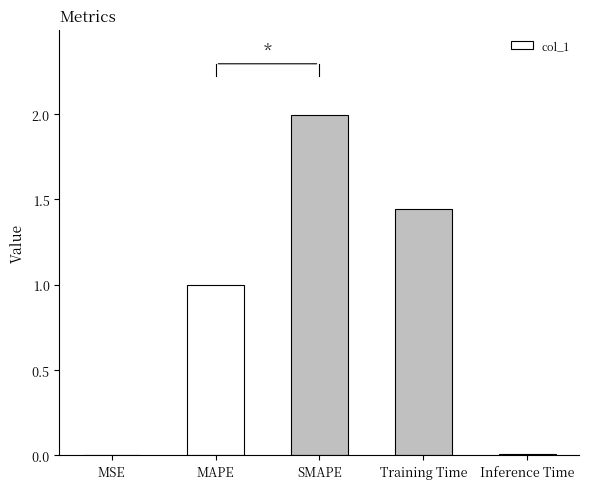

What is the greatest value displayed?

2.0